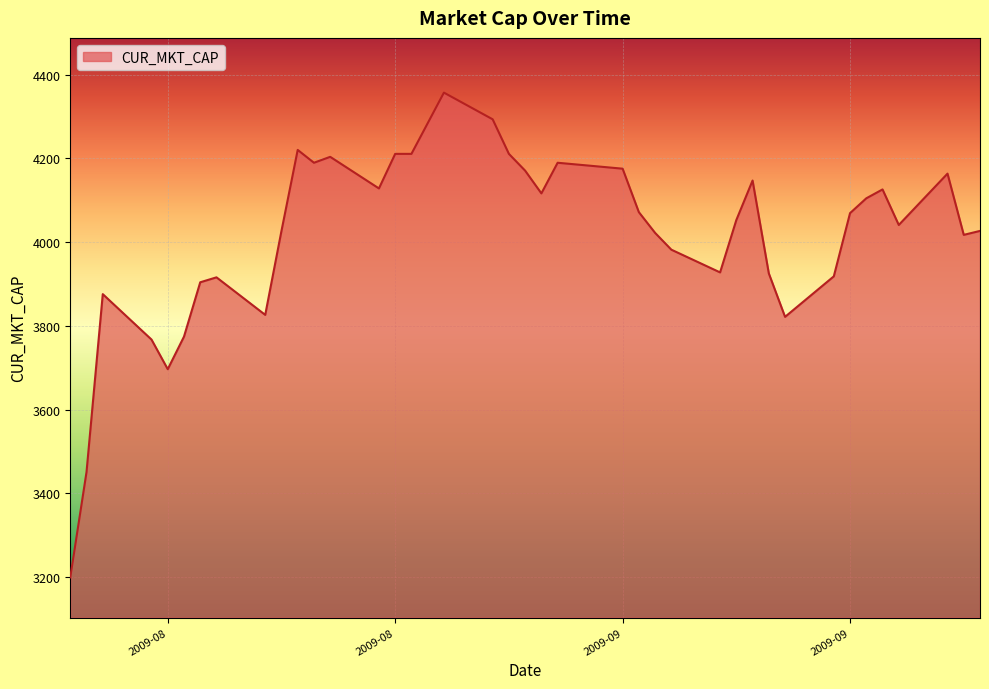

What is the difference between the maximum and minimum values?

1157.6